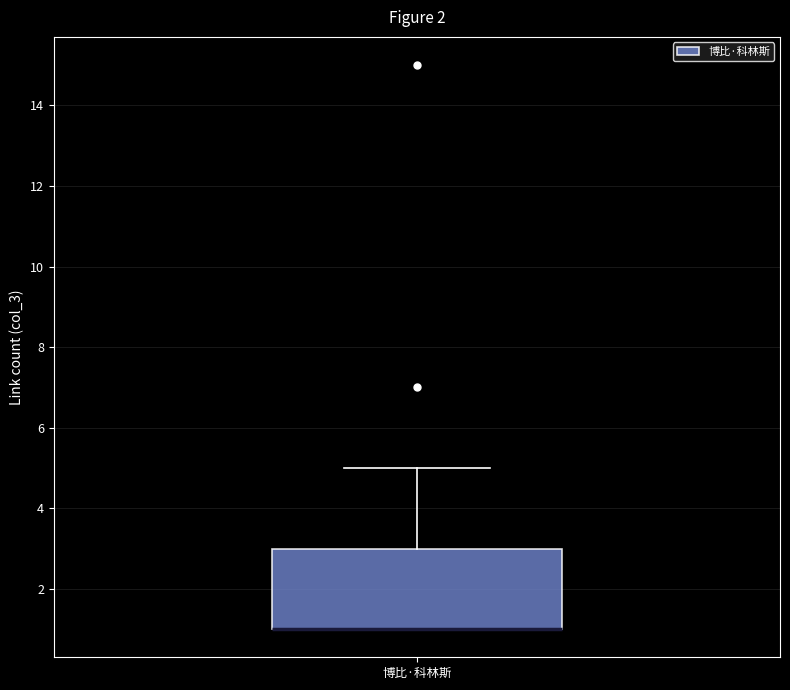

Where is the upper edge of the box for 博比·科林斯 on the y-axis? The values are not printed on the chart, so give them approximately, as read against the axis.

3